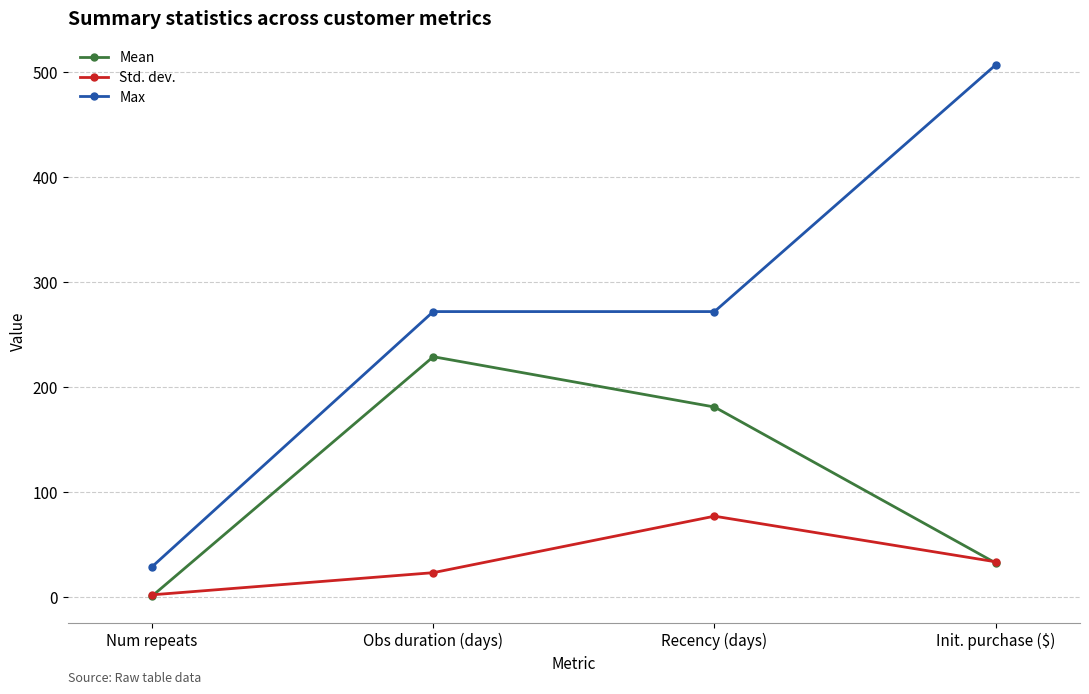

List the series in order of their peak value, lowest first.

Std. dev., Mean, Max